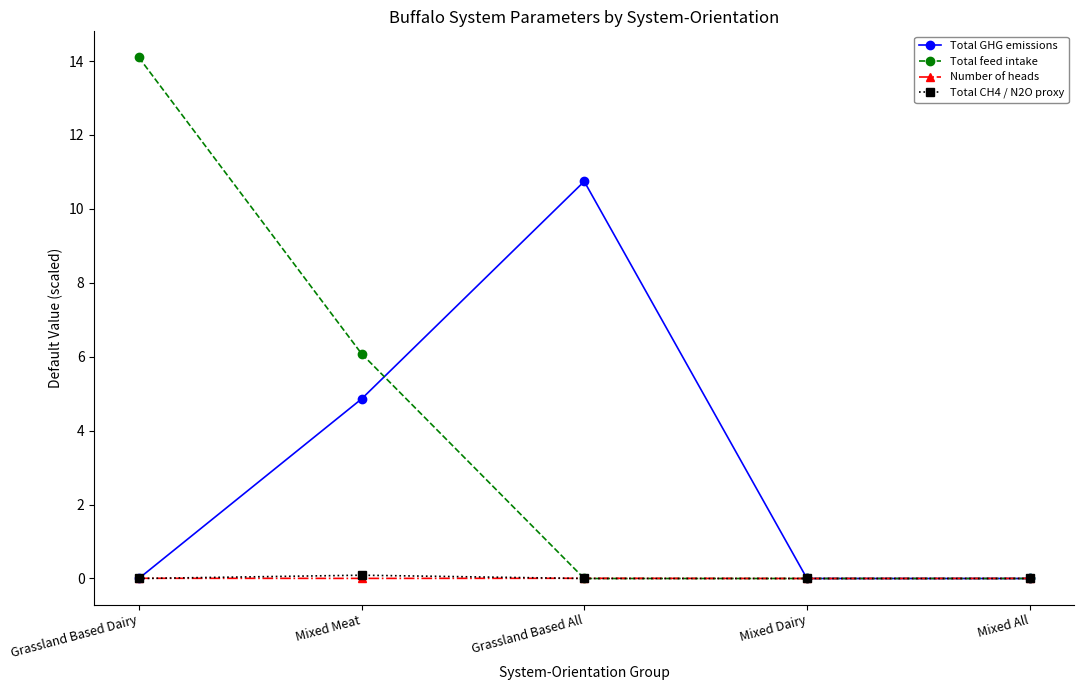

How many categories are shown in the chart?

5